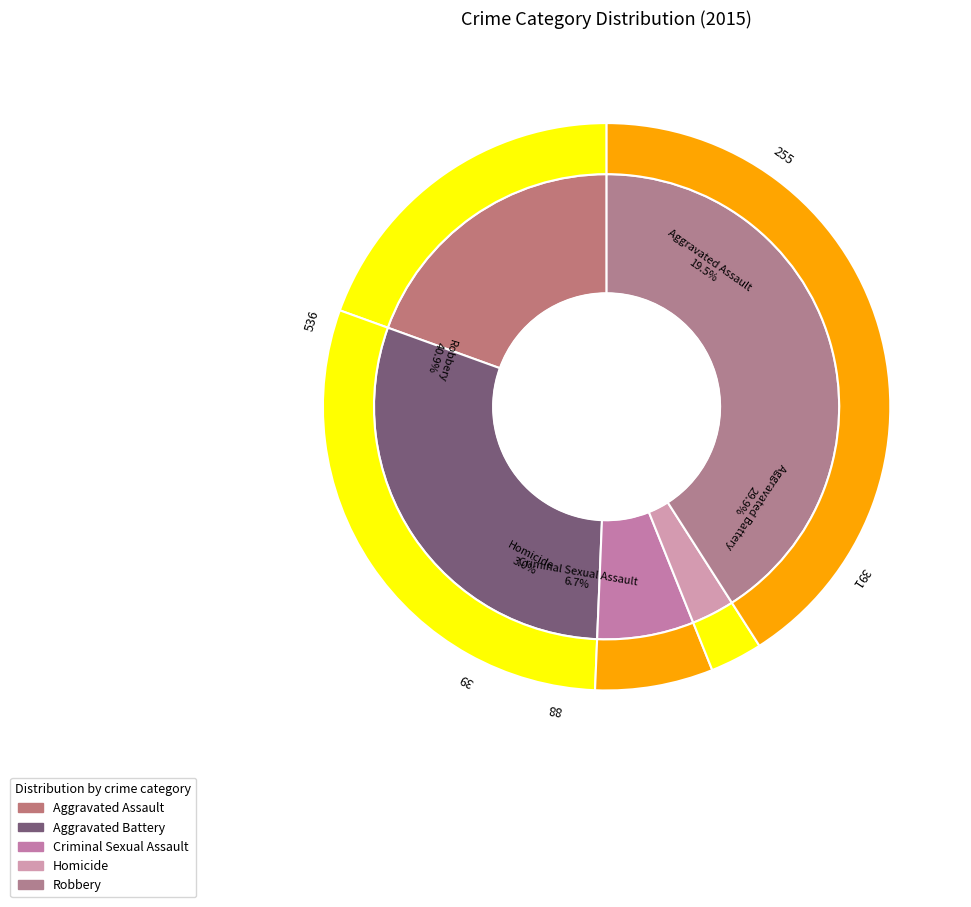

What is the total percentage of Homicide and Aggravated Battery?

32.8%